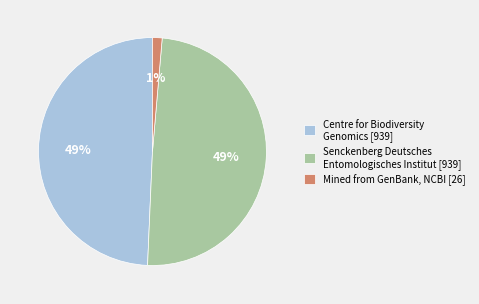

Combined, do Centre for Biodiversity Genomics [939] and Senckenberg Deutsches Entomologisches Institut [939] account for over 50%?

Yes